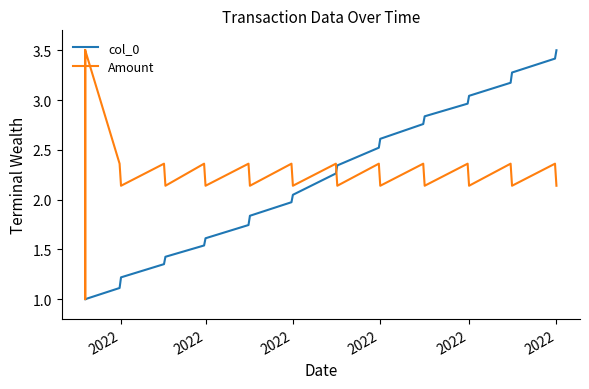

The Amount series shows 0.7 at 23. True or false?

False